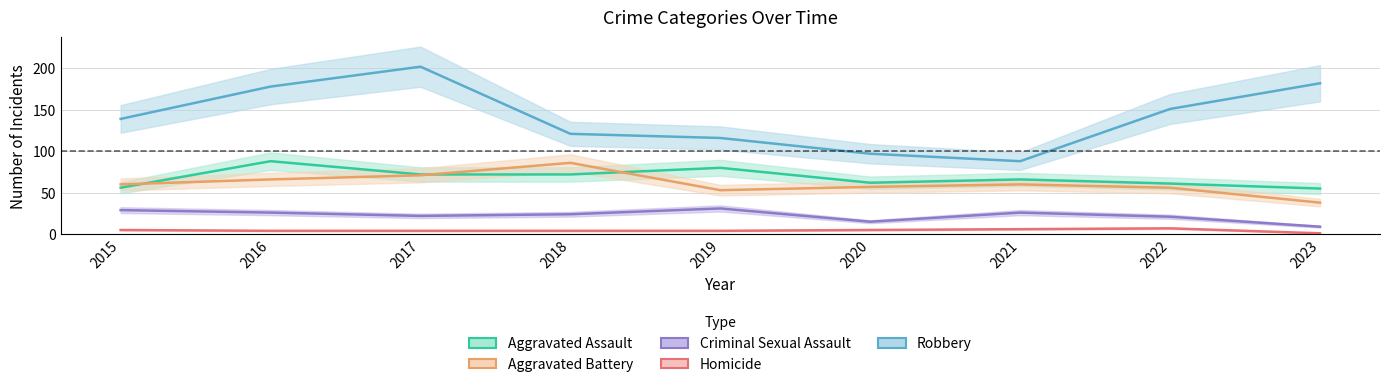

How many values in the Robbery series exceed 139?

4